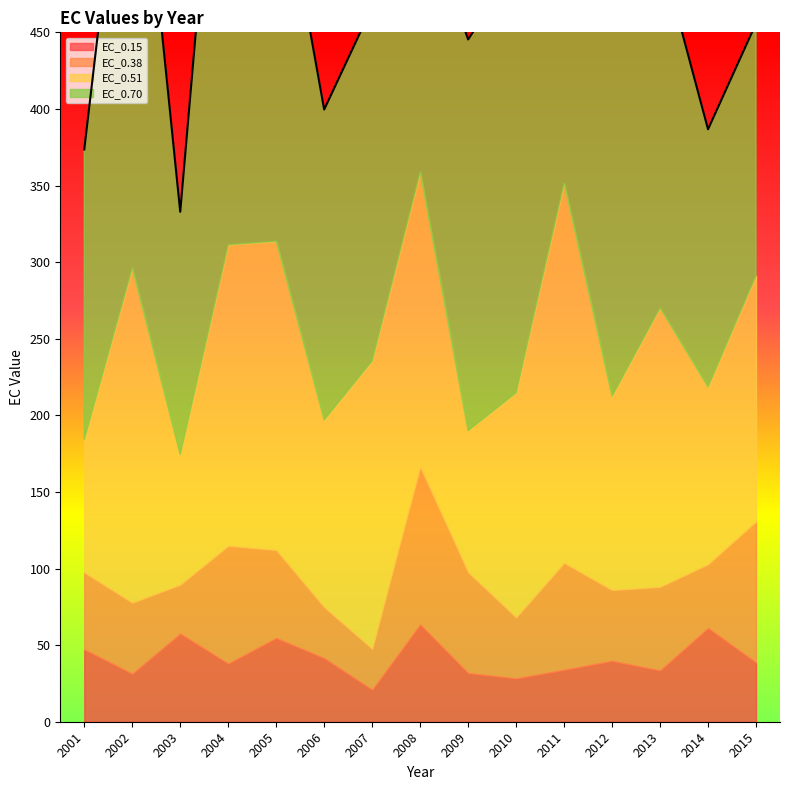

The EC_0.70 series shows 568.2 at 2012. True or false?

False